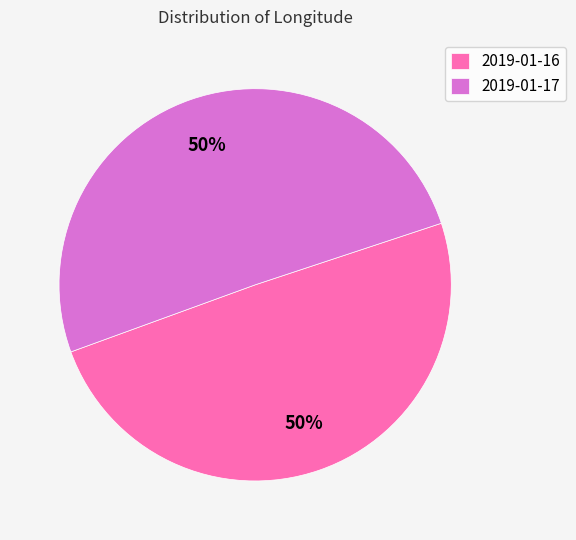

Is the sum of 2019-01-17 and 2019-01-16 greater than half?

Yes